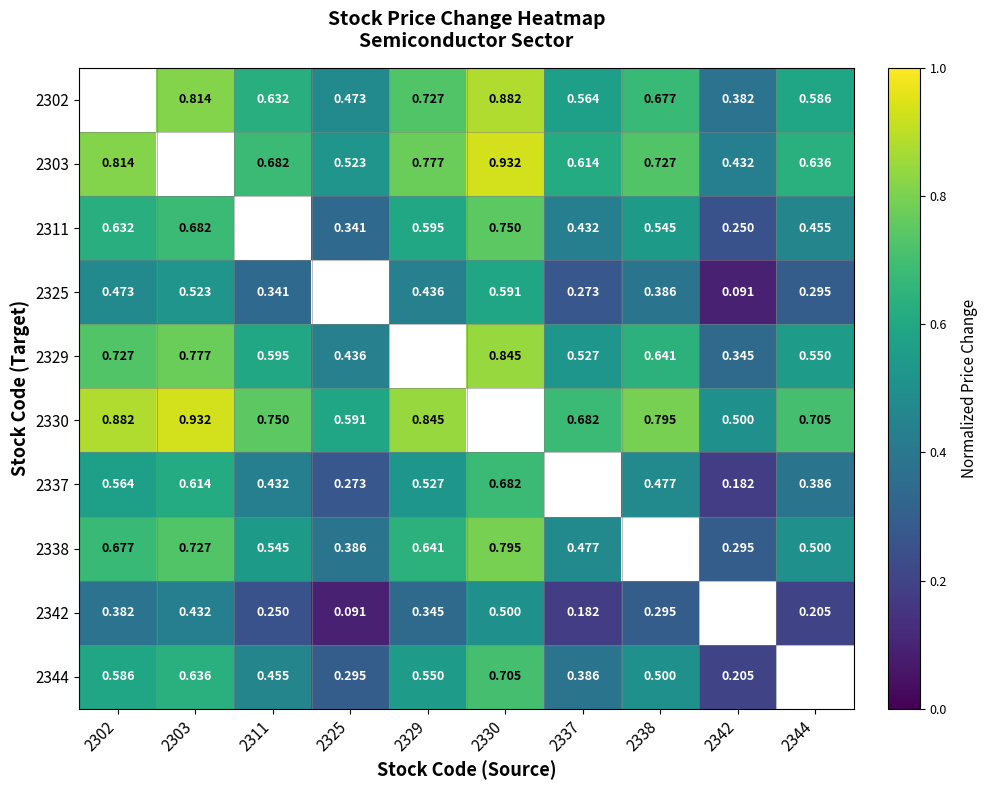

What is the highest value of the 2329 series?

0.8